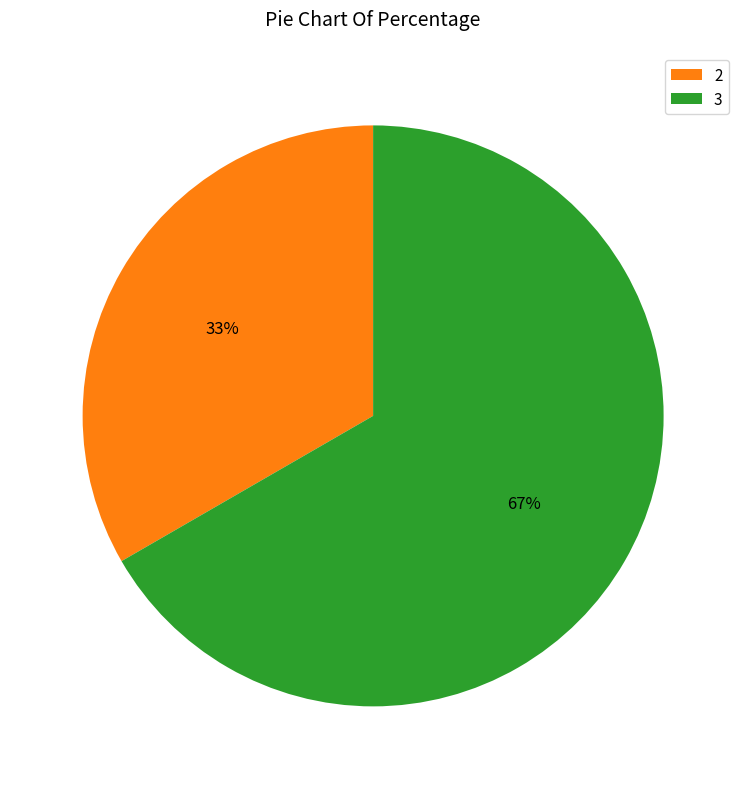

The 3 slice represents 67% of the pie. True or false?

True